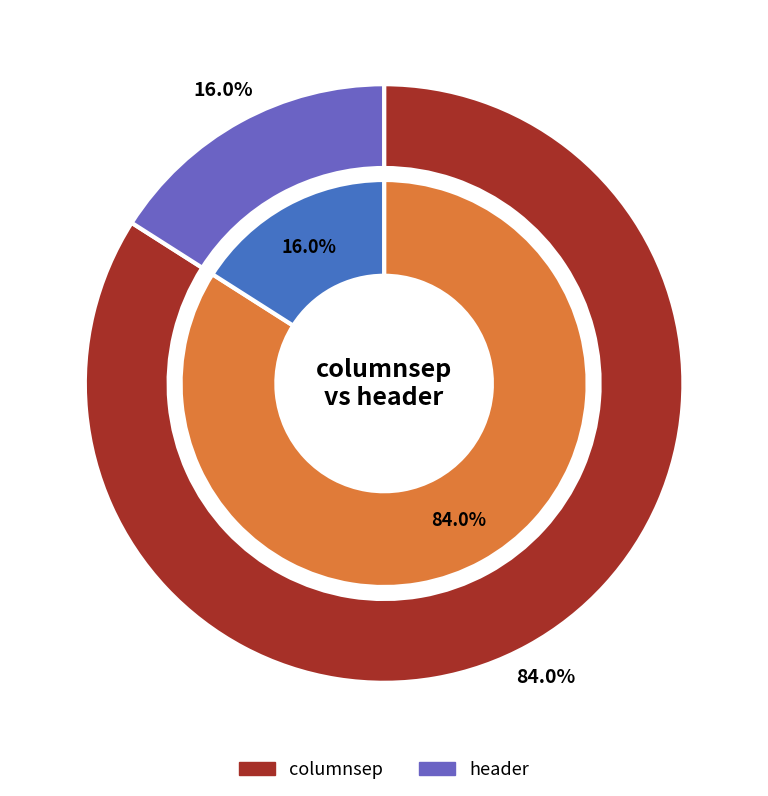

What is the majority slice?

columnsep